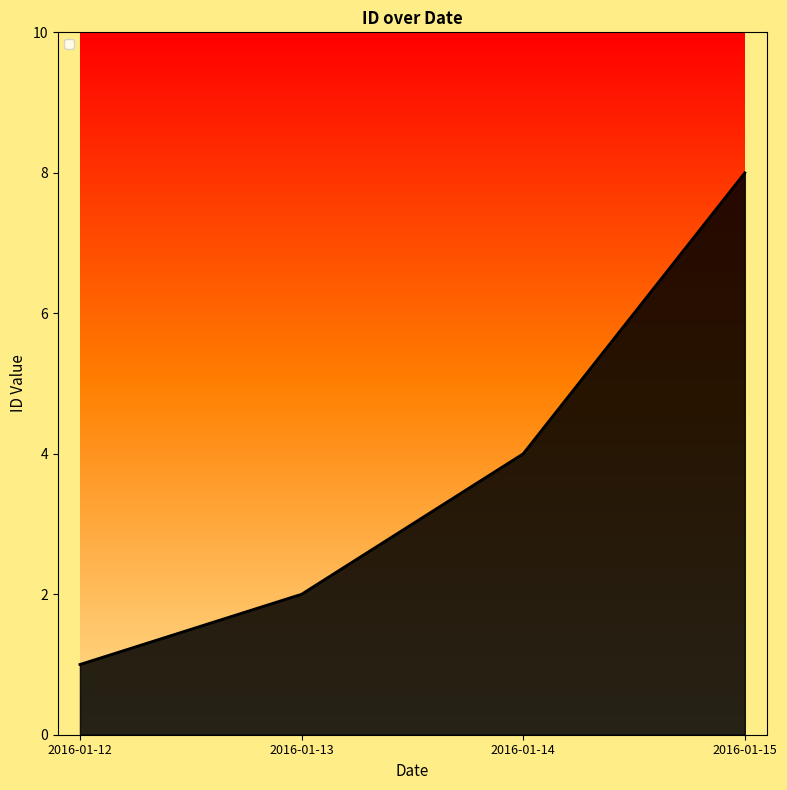

What is the sum of the values at 2016-01-13 and 2016-01-12?

3